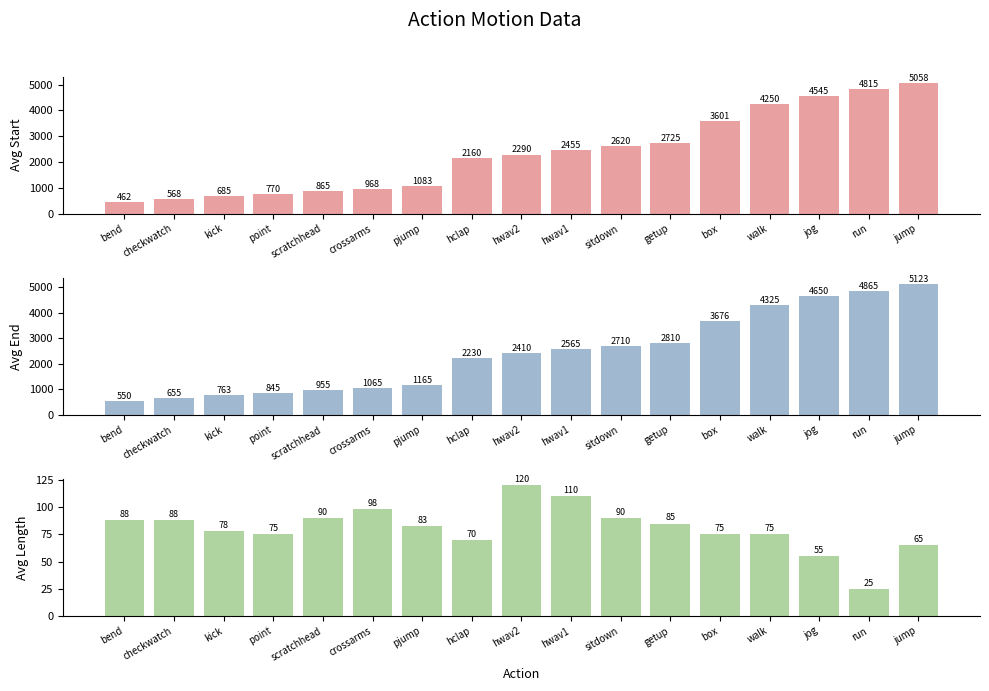

How many values in the avg_end series exceed 2410?

8